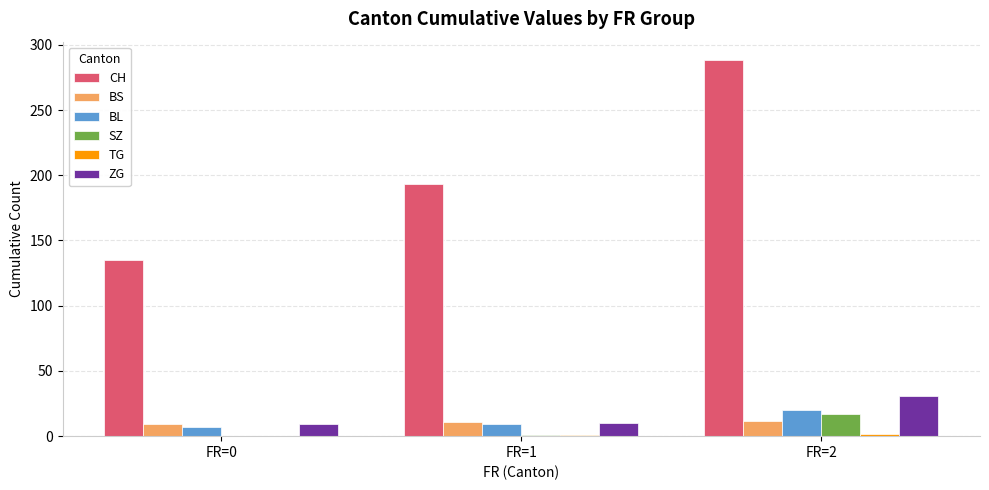

Which label corresponds to the largest value in the chart?

FR=2